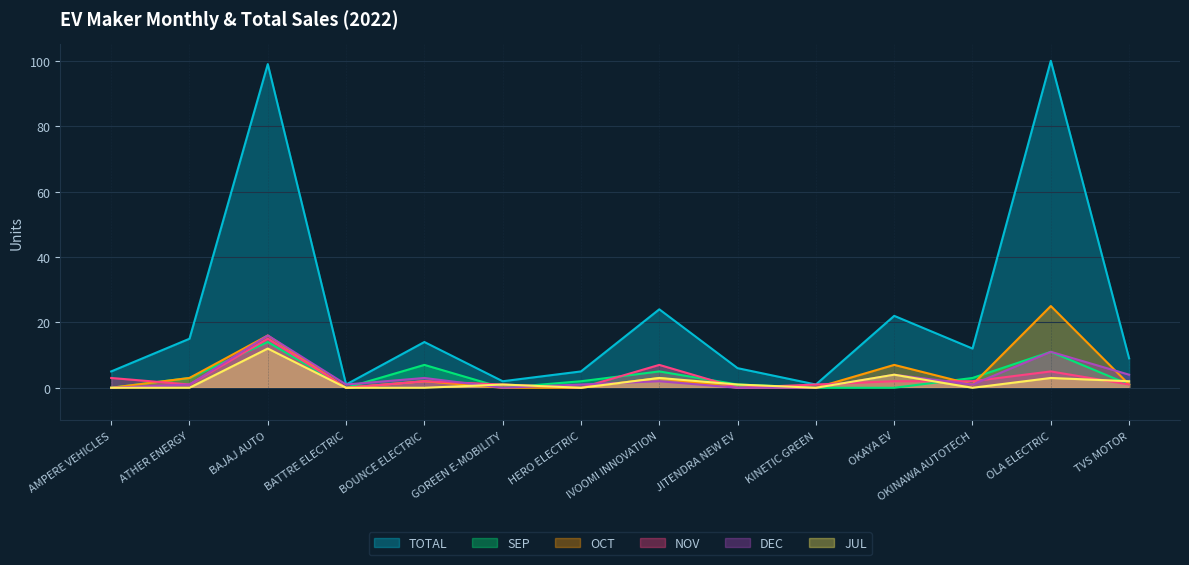

True or false: JUL and TOTAL cross at least once.

False